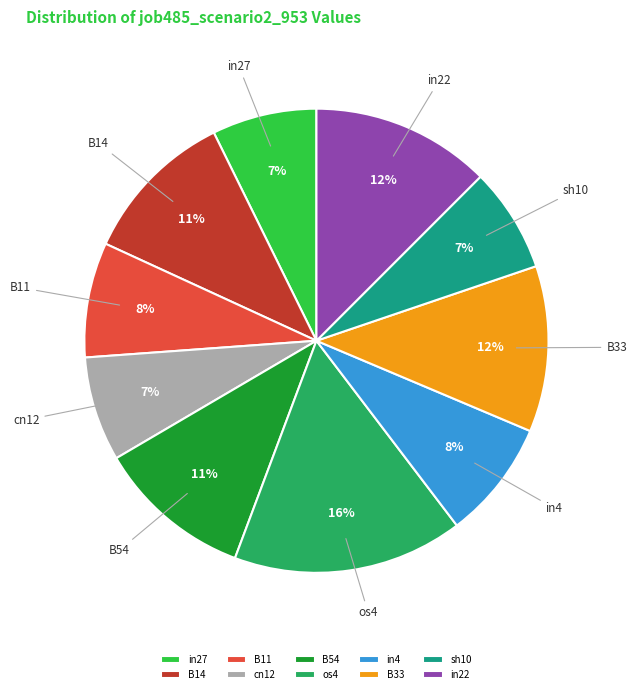

Is there any slice that represents more than half of the pie?

No